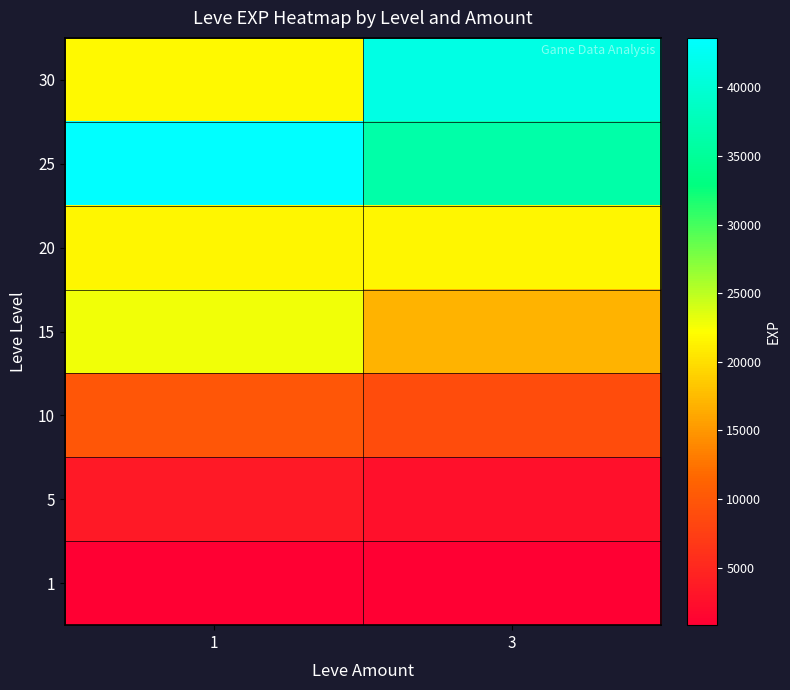

Rank the series by their maximum value, from lowest to highest.

1, 5, 10, 20, 15, 30, 25